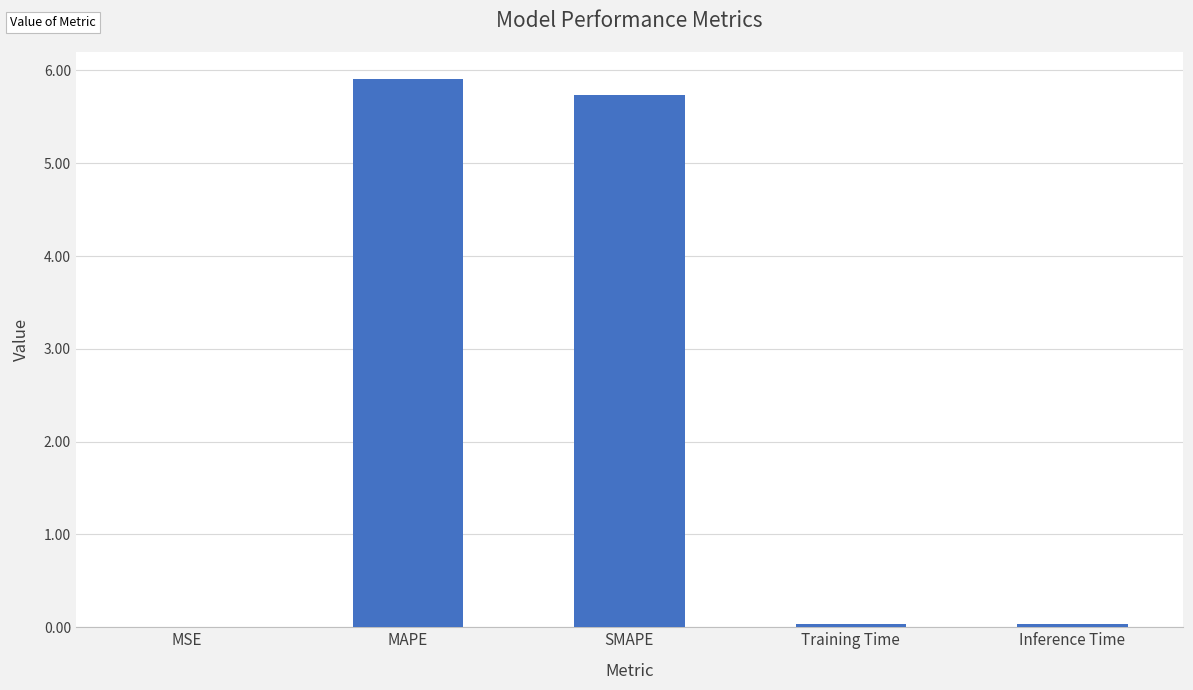

Is it true that the value at Inference Time is 0.0?

True